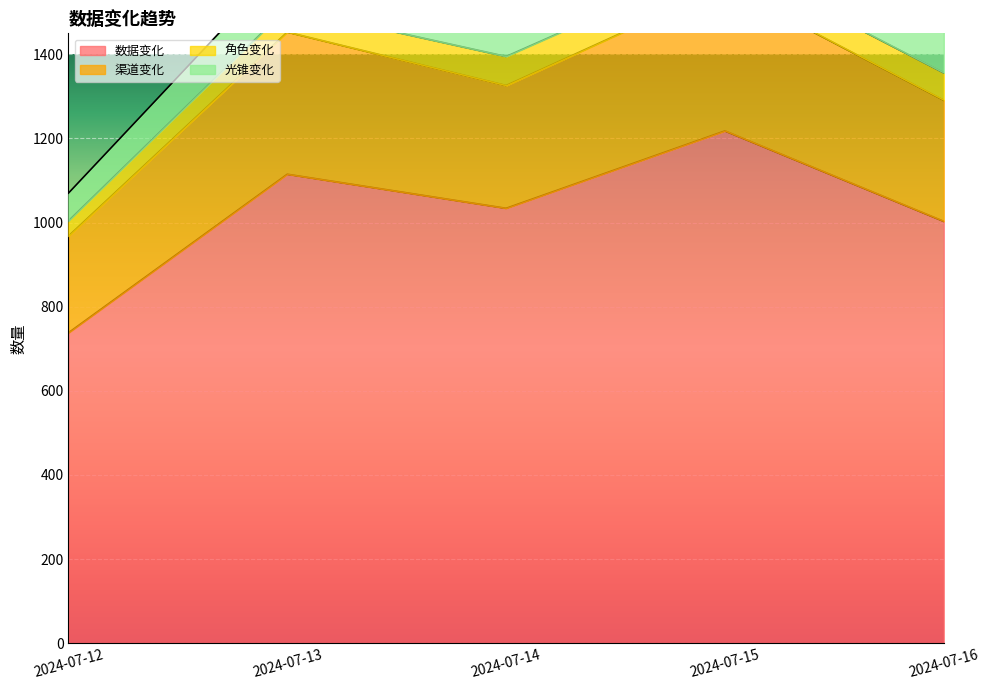

Which category has the lowest value in the 渠道变化 series?

2024-07-12